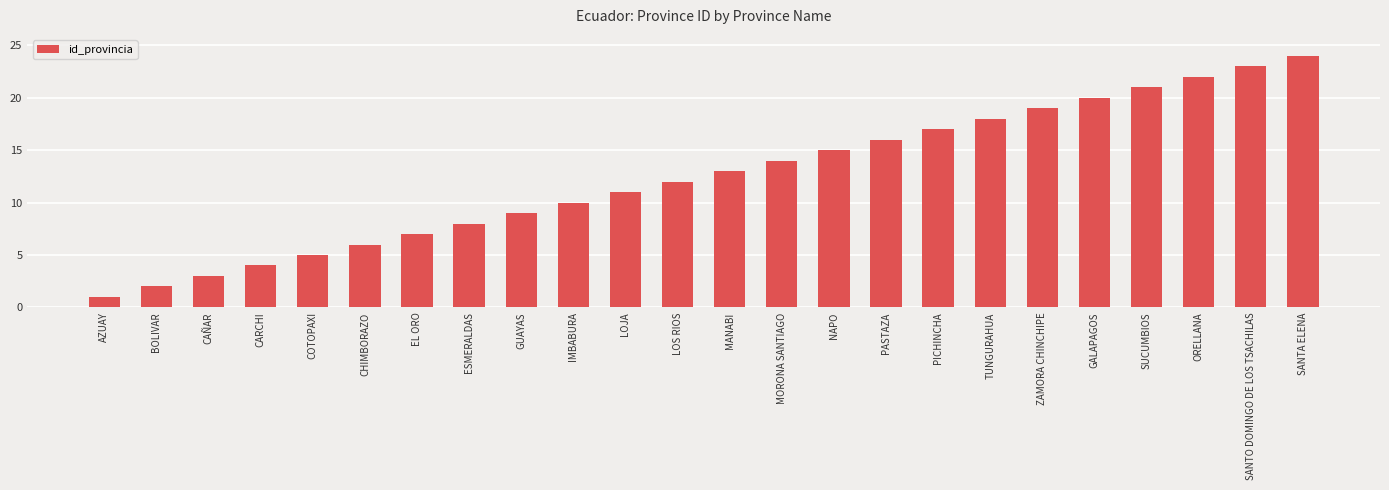

What is the difference between the maximum and minimum values?

23